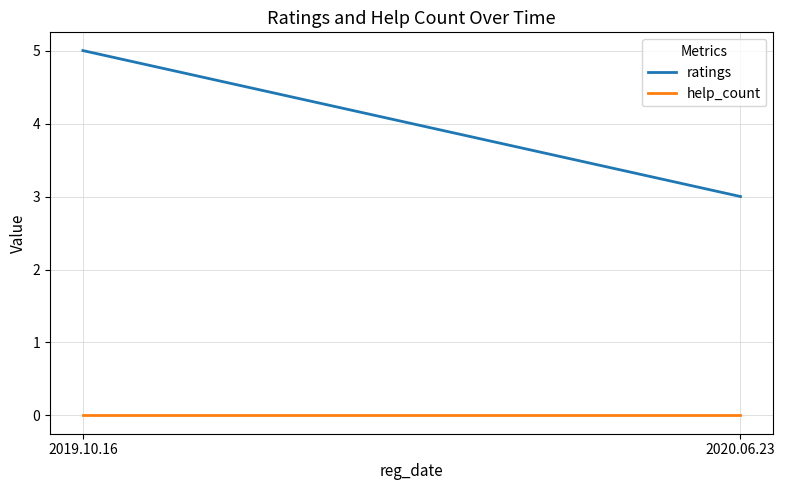

At which category is the sum across all series the highest?

2019.10.16